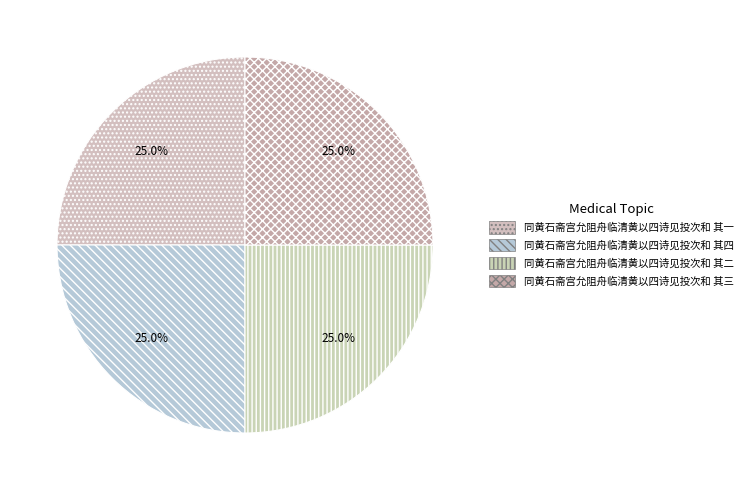

To the nearest percent, what is the average slice percentage?

25%